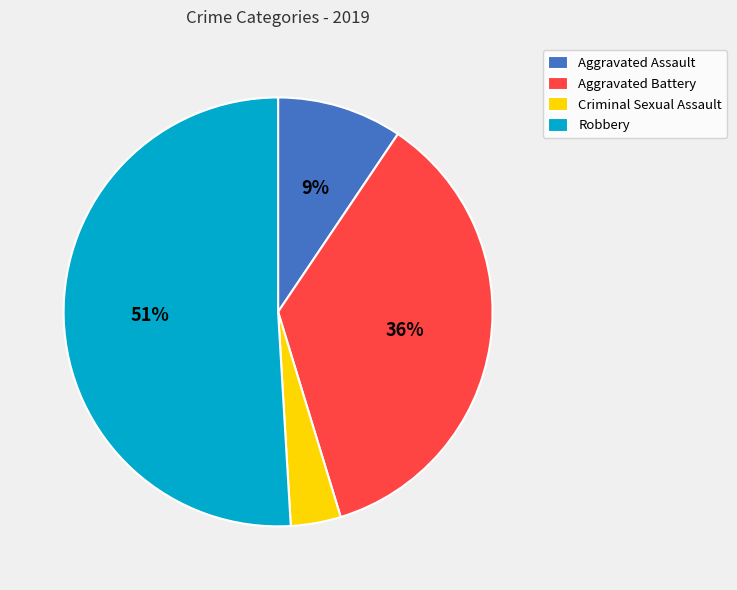

Which slice is the largest?

Robbery